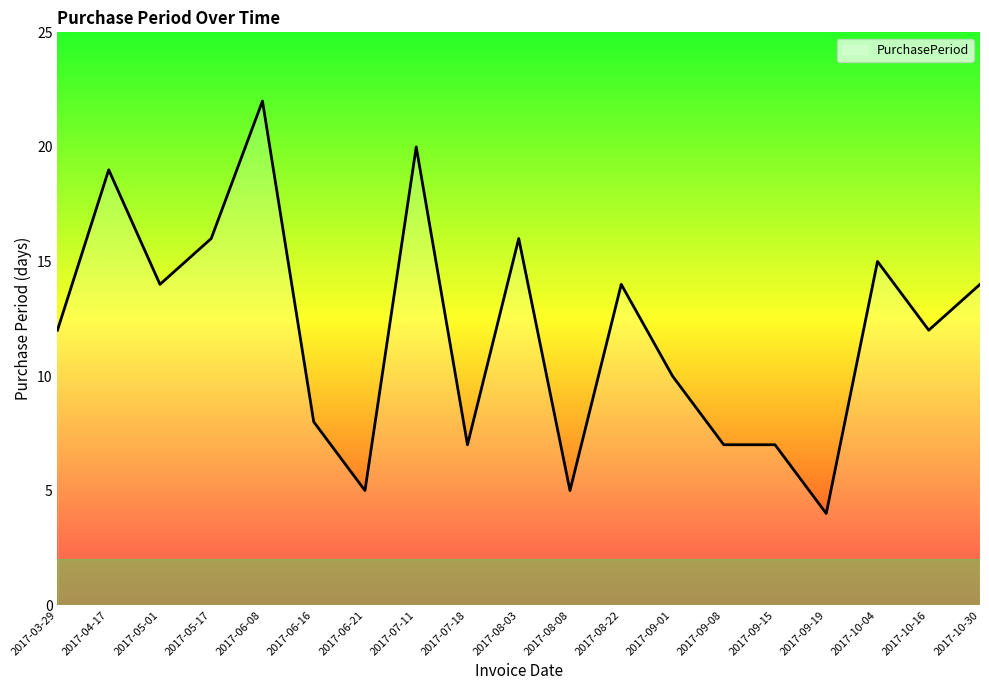

What value does the data have at 2017-05-17?

16